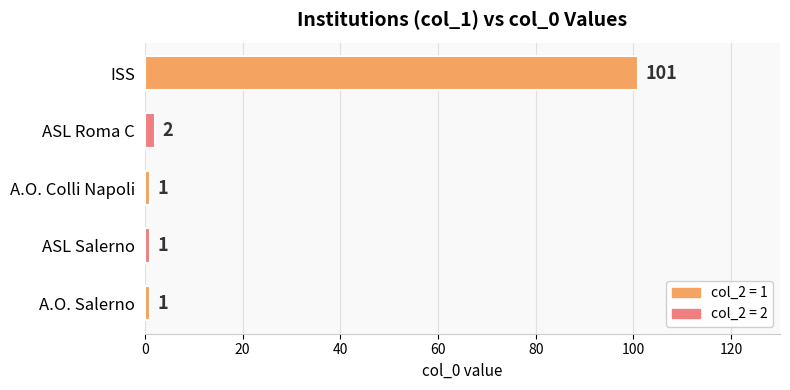

Where is the data nearest to the value 51?

ASL Roma C